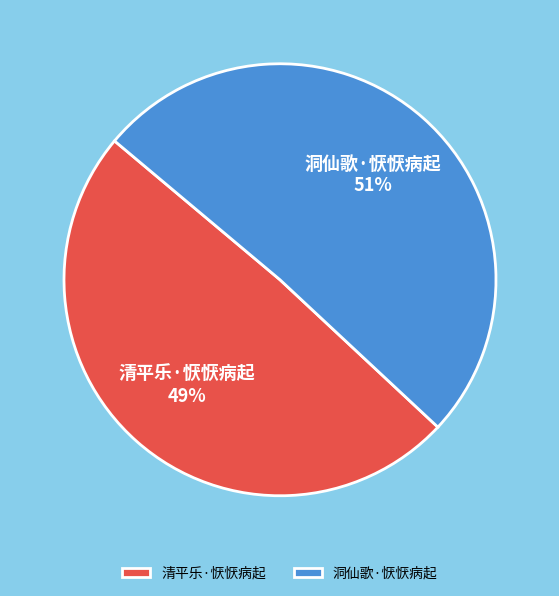

Which category accounts for the majority?

洞仙歌·恹恹病起